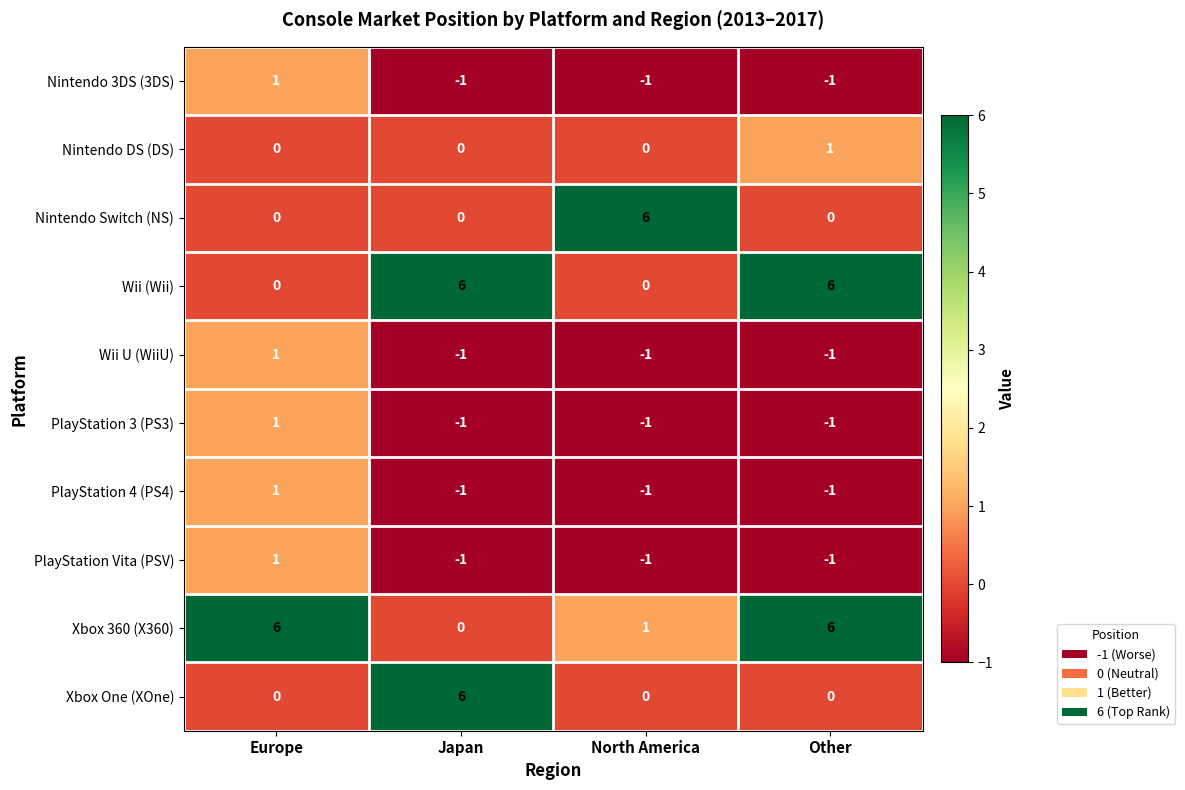

Which category has the highest value in the PlayStation Vita (PSV) series?

Europe